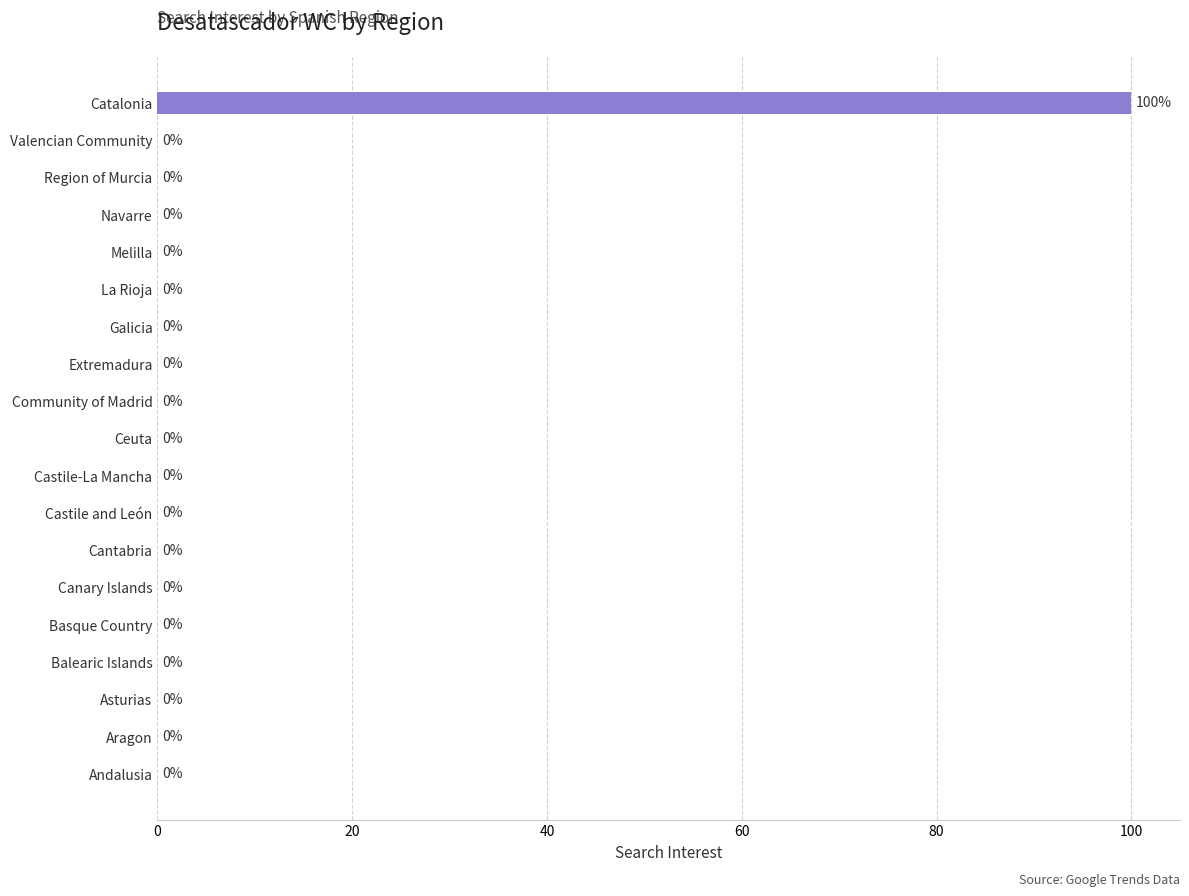

What is the maximum value shown in the chart?

100